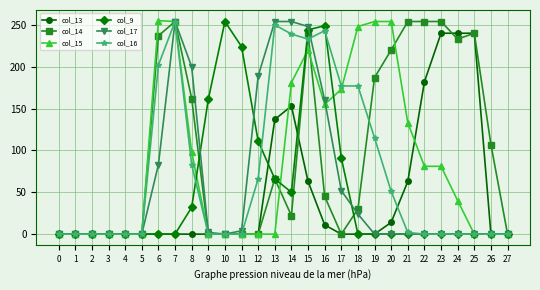

What is the difference between the col_16 values at 18 and 1?

177